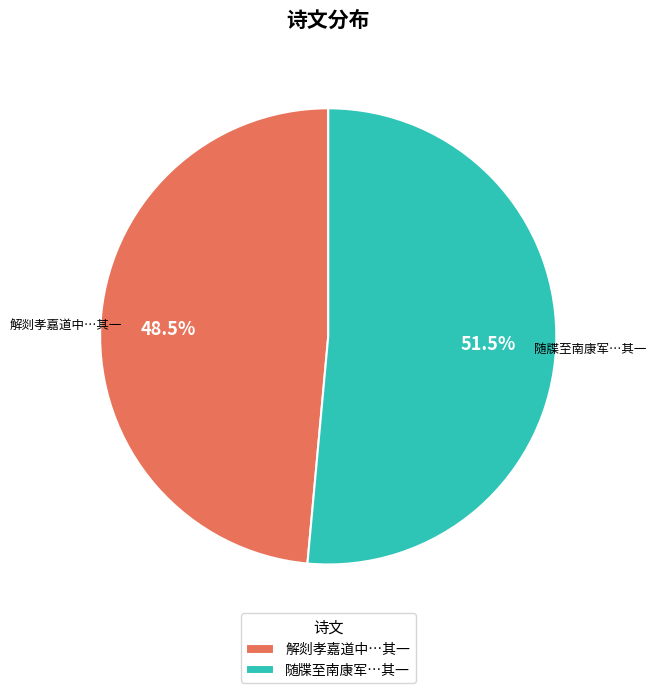

How many slices are in this pie chart?

2